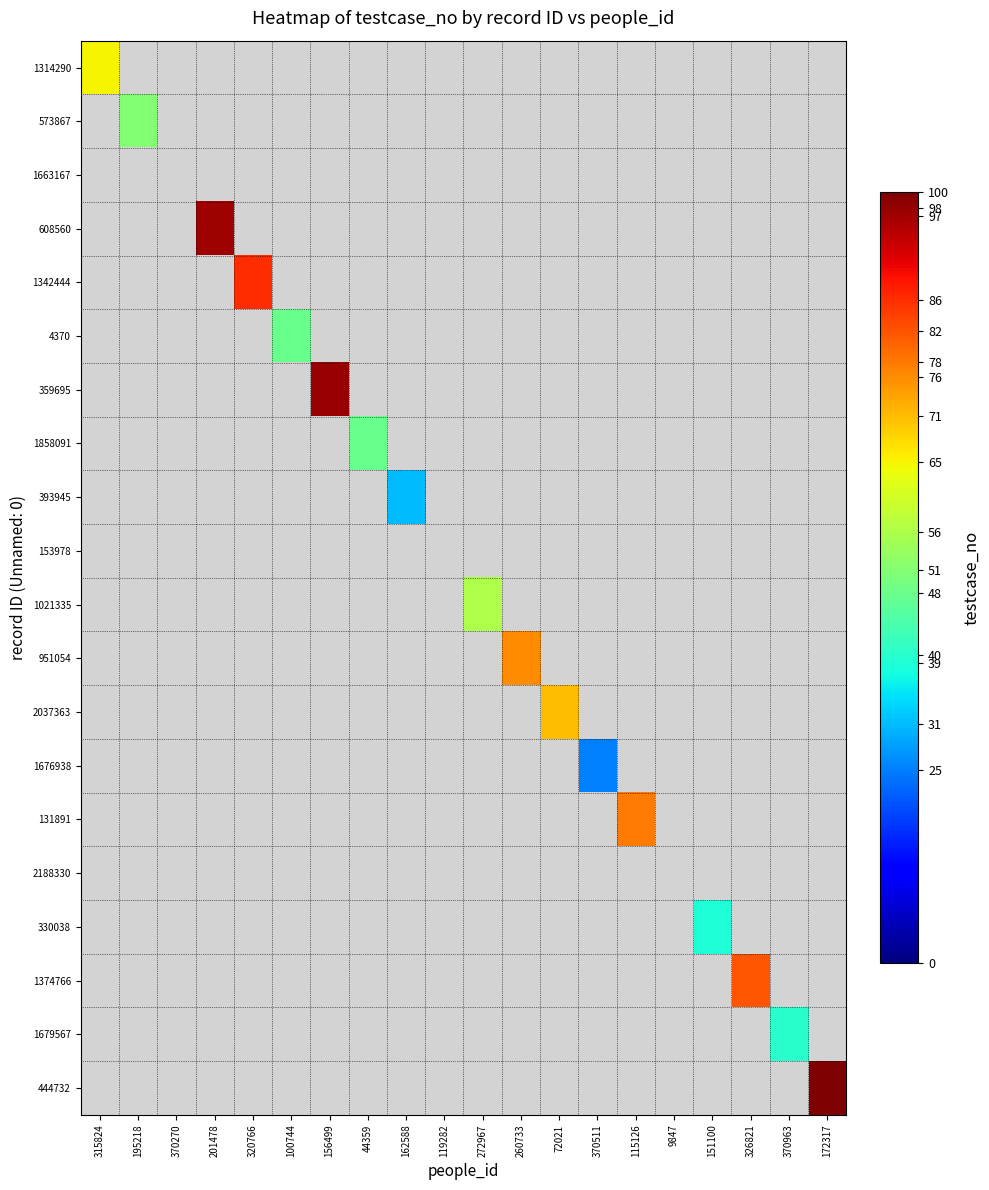

How many distinct data groups are displayed?

20